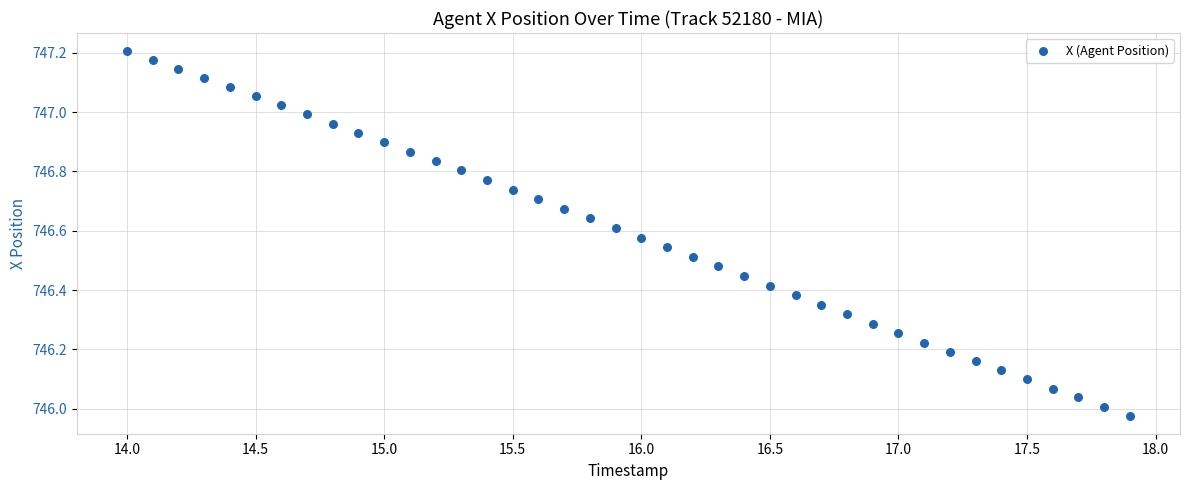

What is the range of X values (max minus min)?

3.9